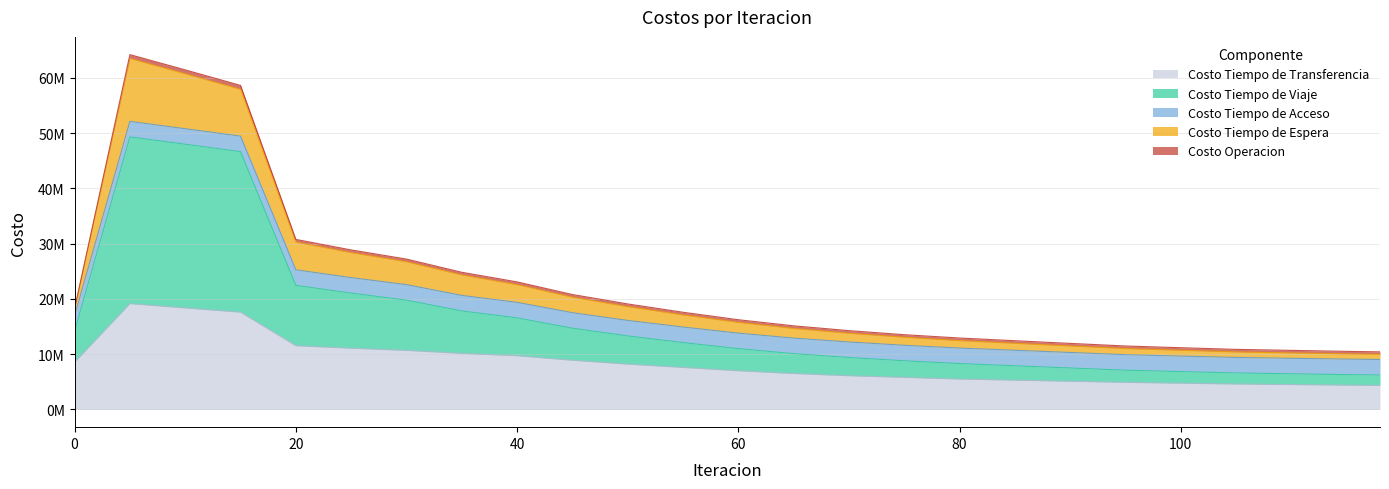

What is the value of the Costo Tiempo de Espera point at the 19th from the left?

11952111.7